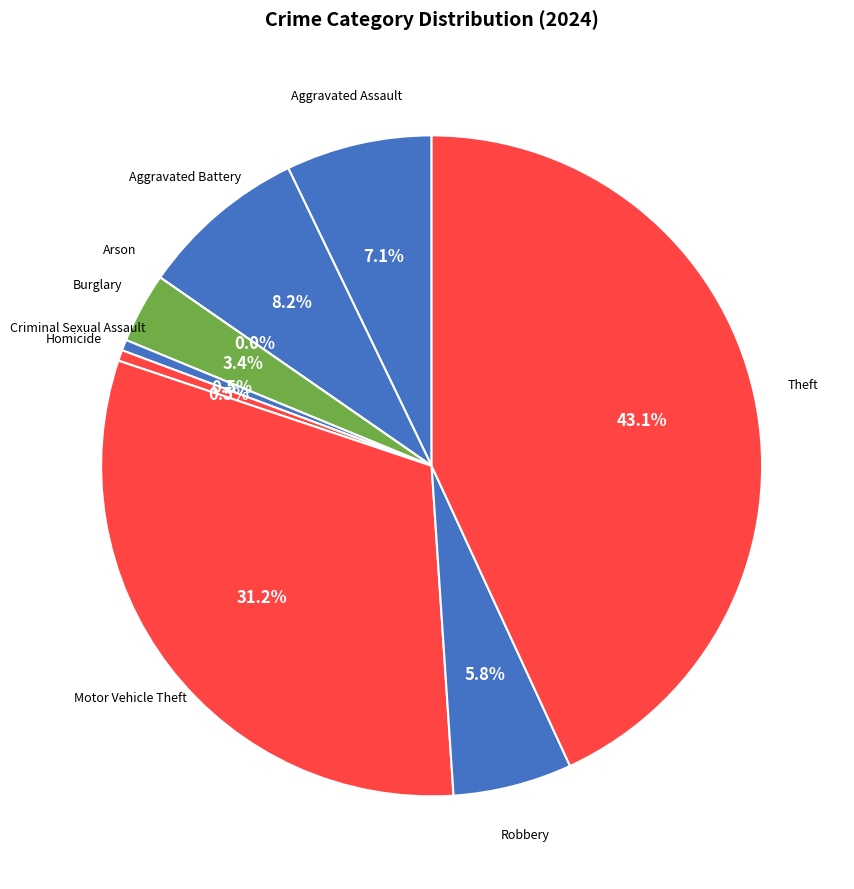

The Aggravated Battery slice represents 8% of the pie. True or false?

True